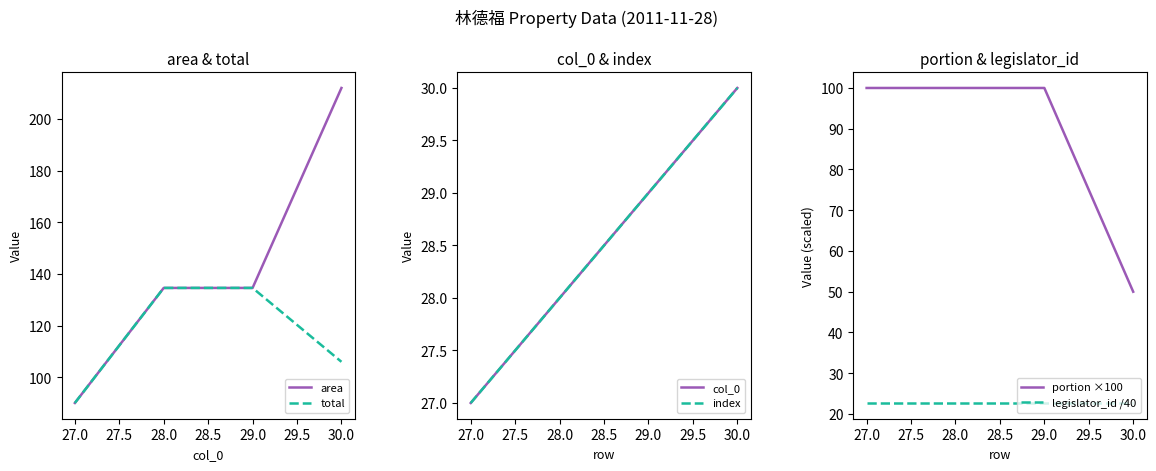

Which series has the largest range (max minus min)?

area